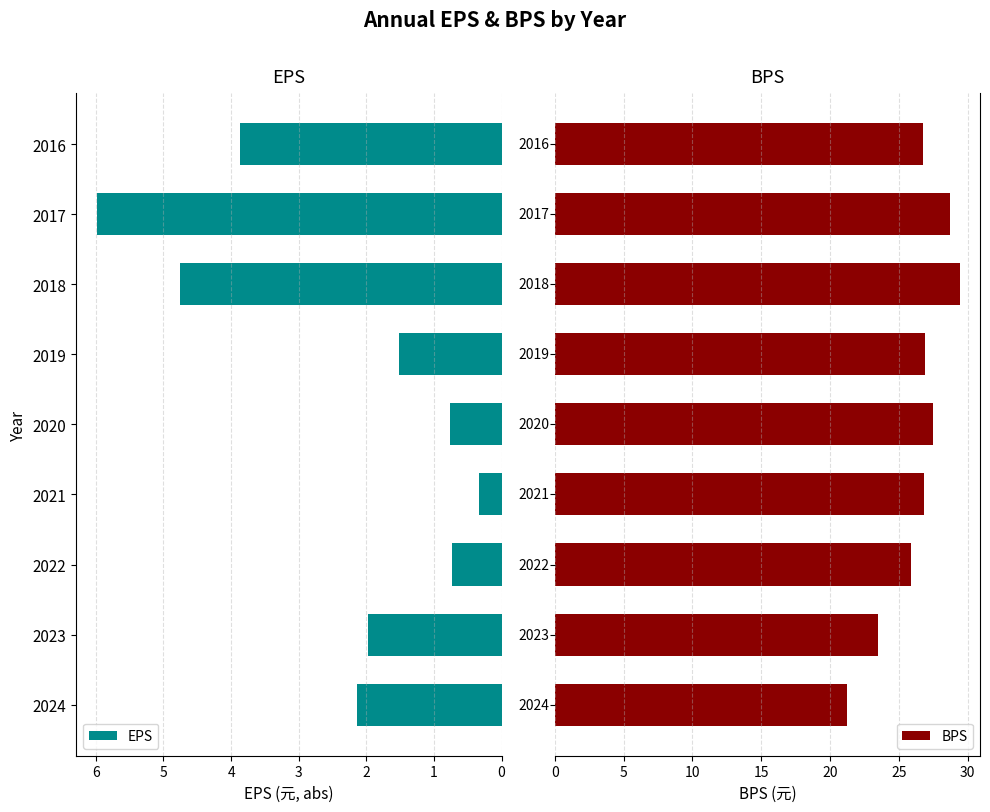

At which label does EPS reach its peak?

2017